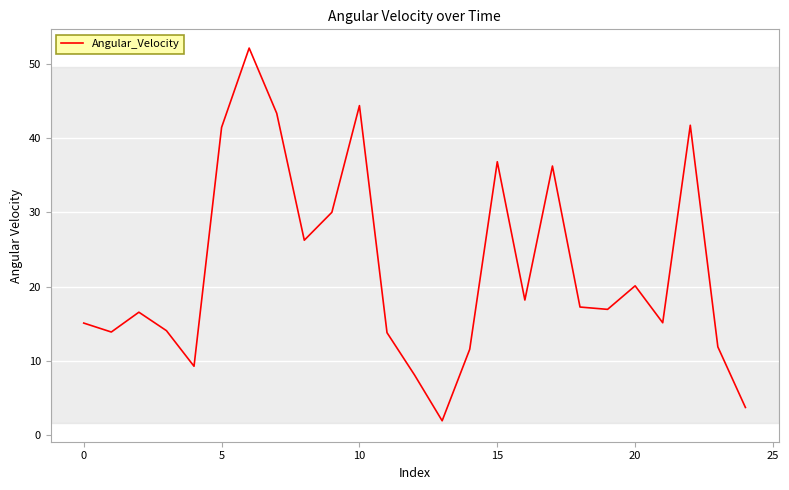

What is the minimum value shown in the chart?

2.0